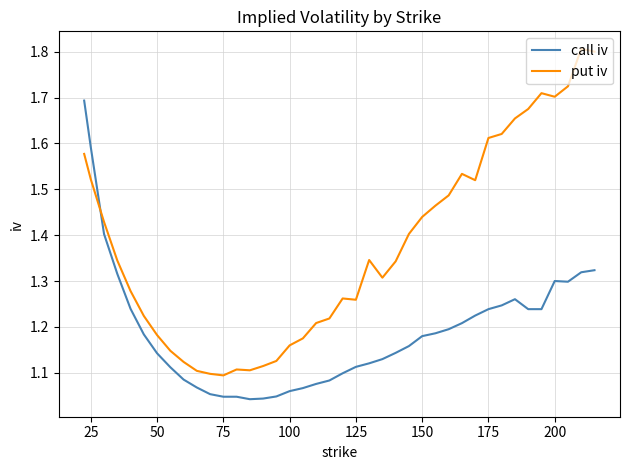

What is the difference between the maximum and minimum values in the put iv series?

0.7